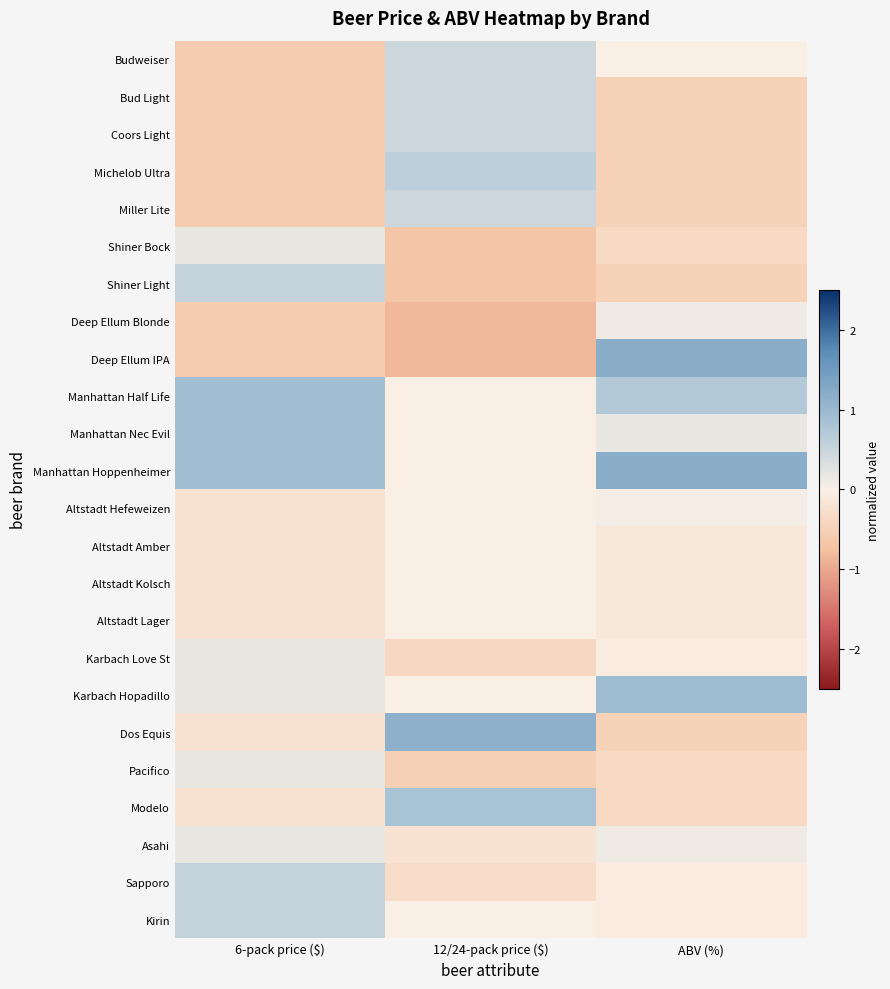

Reading right to left, list all the values displayed in this chart.

Budweiser: ABV (%)=-0.0	12/24-pack price ($)=0.5	6-pack price ($)=-0.6
Bud Light: ABV (%)=-0.5	12/24-pack price ($)=0.5	6-pack price ($)=-0.6
Coors Light: ABV (%)=-0.5	12/24-pack price ($)=0.5	6-pack price ($)=-0.6
Michelob Ultra: ABV (%)=-0.5	12/24-pack price ($)=0.6	6-pack price ($)=-0.6
Miller Lite: ABV (%)=-0.5	12/24-pack price ($)=0.5	6-pack price ($)=-0.6
Shiner Bock: ABV (%)=-0.4	12/24-pack price ($)=-0.7	6-pack price ($)=0.2
Shiner Light: ABV (%)=-0.5	12/24-pack price ($)=-0.7	6-pack price ($)=0.5
Deep Ellum Blonde: ABV (%)=0.1	12/24-pack price ($)=-0.8	6-pack price ($)=-0.6
Deep Ellum IPA: ABV (%)=1.2	12/24-pack price ($)=-0.8	6-pack price ($)=-0.6
Manhattan Half Life: ABV (%)=0.7	12/24-pack price ($)=0.0	6-pack price ($)=0.9
Manhattan Nec Evil: ABV (%)=0.2	12/24-pack price ($)=0.0	6-pack price ($)=0.9
Manhattan Hoppenheimer: ABV (%)=1.2	12/24-pack price ($)=0.0	6-pack price ($)=0.9
Altstadt Hefeweizen: ABV (%)=0.1	12/24-pack price ($)=0.0	6-pack price ($)=-0.2
Altstadt Amber: ABV (%)=-0.1	12/24-pack price ($)=0.0	6-pack price ($)=-0.2
Altstadt Kolsch: ABV (%)=-0.1	12/24-pack price ($)=0.0	6-pack price ($)=-0.2
Altstadt Lager: ABV (%)=-0.1	12/24-pack price ($)=0.0	6-pack price ($)=-0.2
Karbach Love St: ABV (%)=-0.1	12/24-pack price ($)=-0.4	6-pack price ($)=0.2
Karbach Hopadillo: ABV (%)=0.9	12/24-pack price ($)=0.0	6-pack price ($)=0.2
Dos Equis: ABV (%)=-0.5	12/24-pack price ($)=1.1	6-pack price ($)=-0.2
Pacifico: ABV (%)=-0.4	12/24-pack price ($)=-0.5	6-pack price ($)=0.2
Modelo: ABV (%)=-0.4	12/24-pack price ($)=0.8	6-pack price ($)=-0.2
Asahi: ABV (%)=0.1	12/24-pack price ($)=-0.2	6-pack price ($)=0.2
Sapporo: ABV (%)=-0.1	12/24-pack price ($)=-0.3	6-pack price ($)=0.5
Kirin: ABV (%)=-0.1	12/24-pack price ($)=0.0	6-pack price ($)=0.5